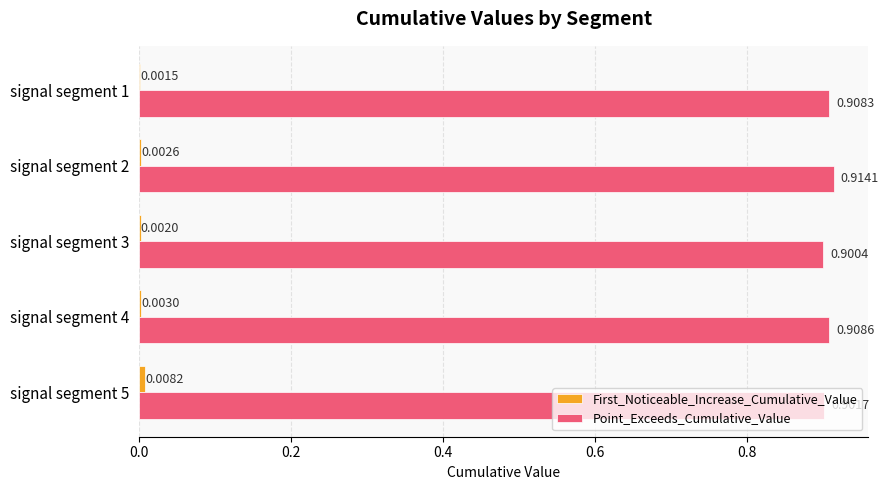

Which series has the largest total across all categories?

Point_Exceeds_Cumulative_Value